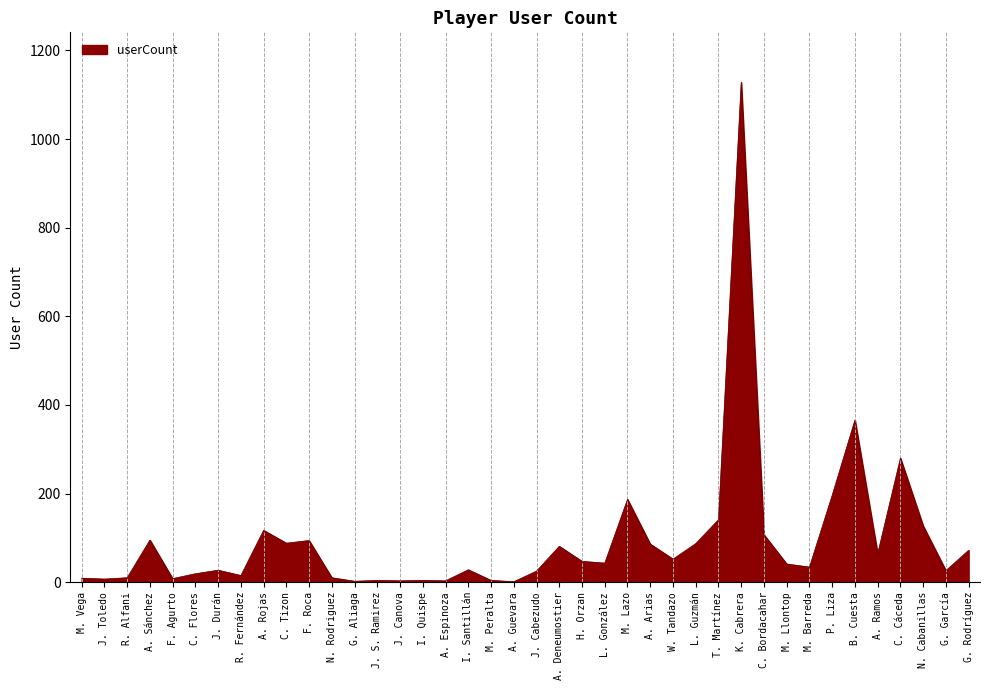

What is the greatest value displayed?

1128